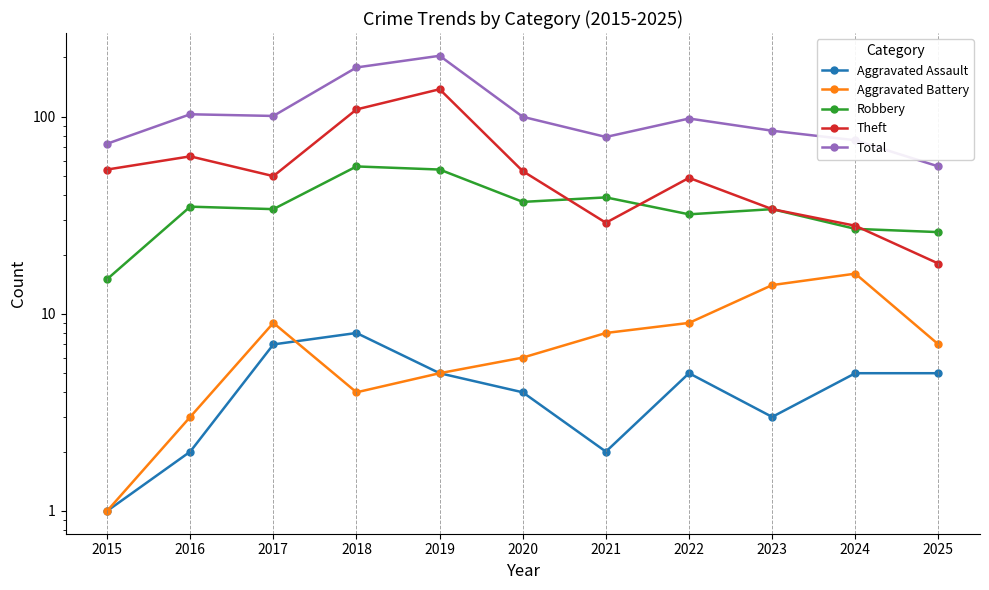

Which series has the widest spread of values?

Total